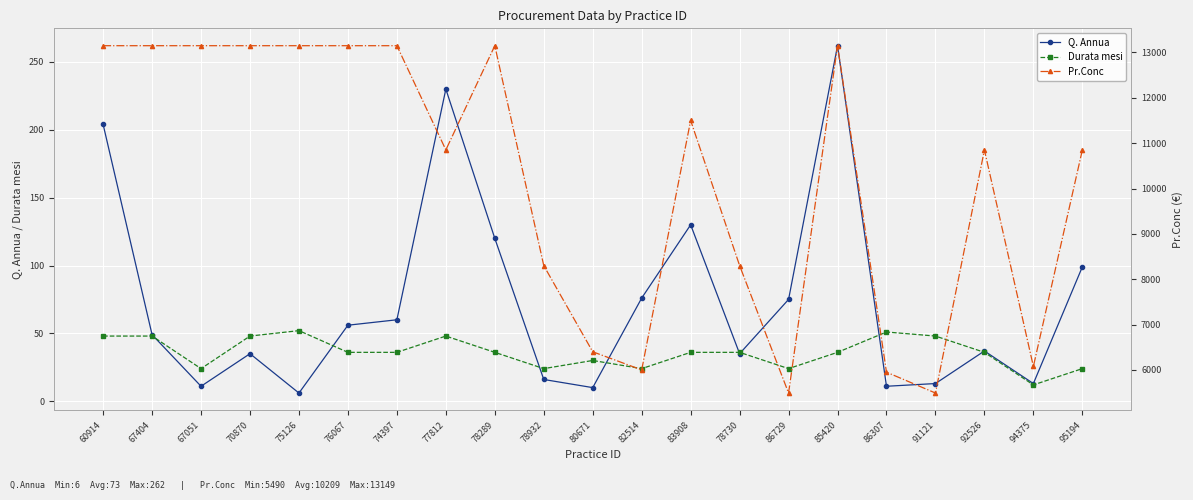

The value of Q. Annua at 91121 is 4.6. True or false?

False